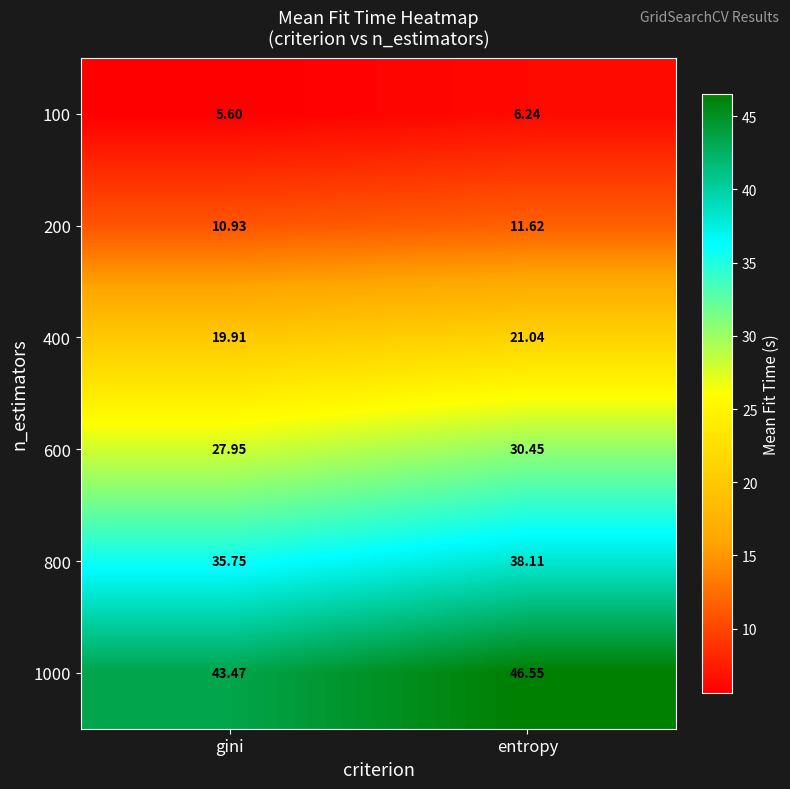

At which category is the sum across all series the highest?

entropy